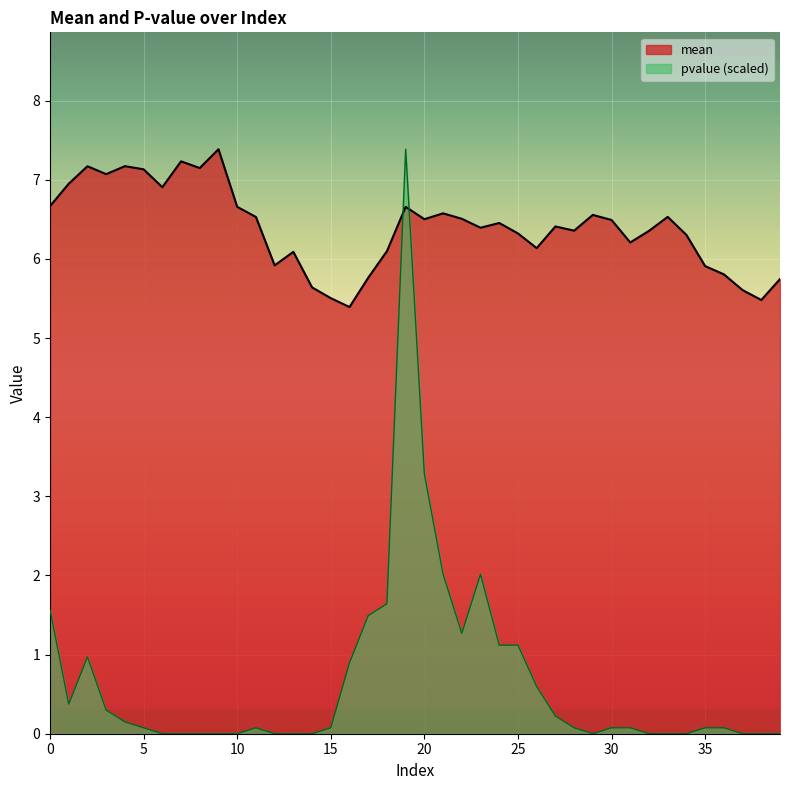

Where is mean nearest to the value 6?

12